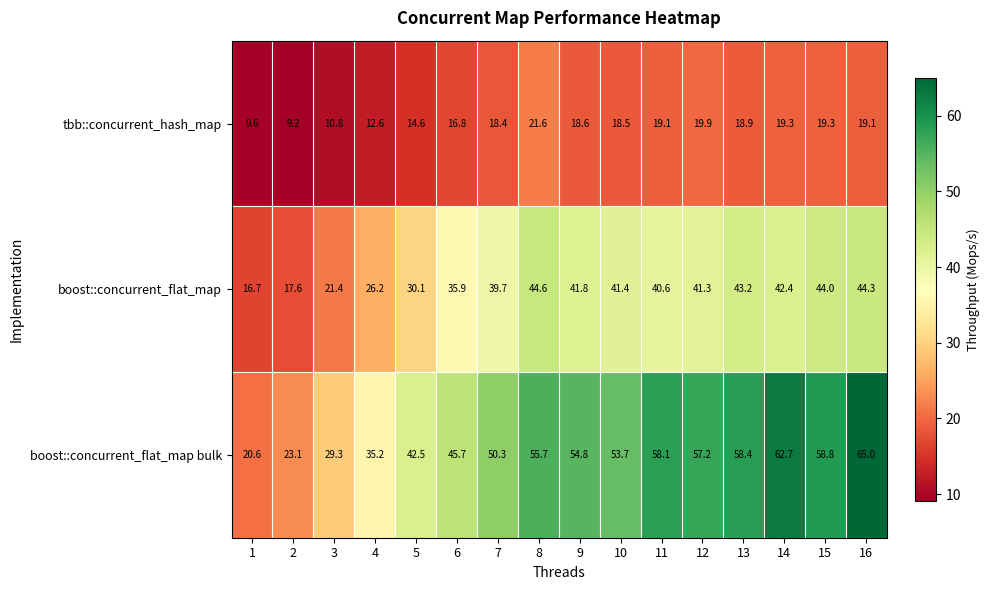

What is the difference between the highest and lowest values at 14?

43.4